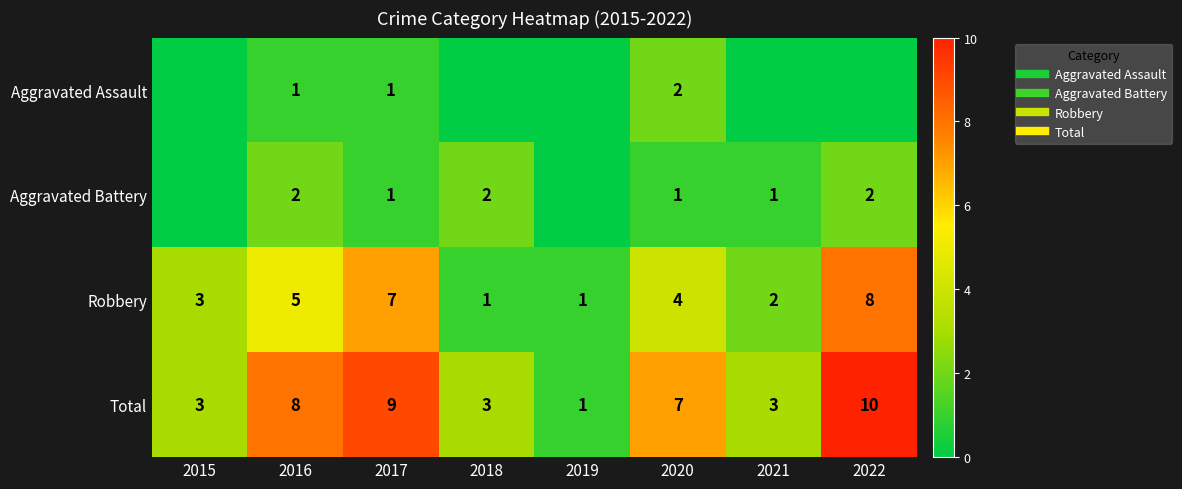

Rank the series at 2022 from highest to lowest value.

Total, Robbery, Aggravated Battery, Aggravated Assault